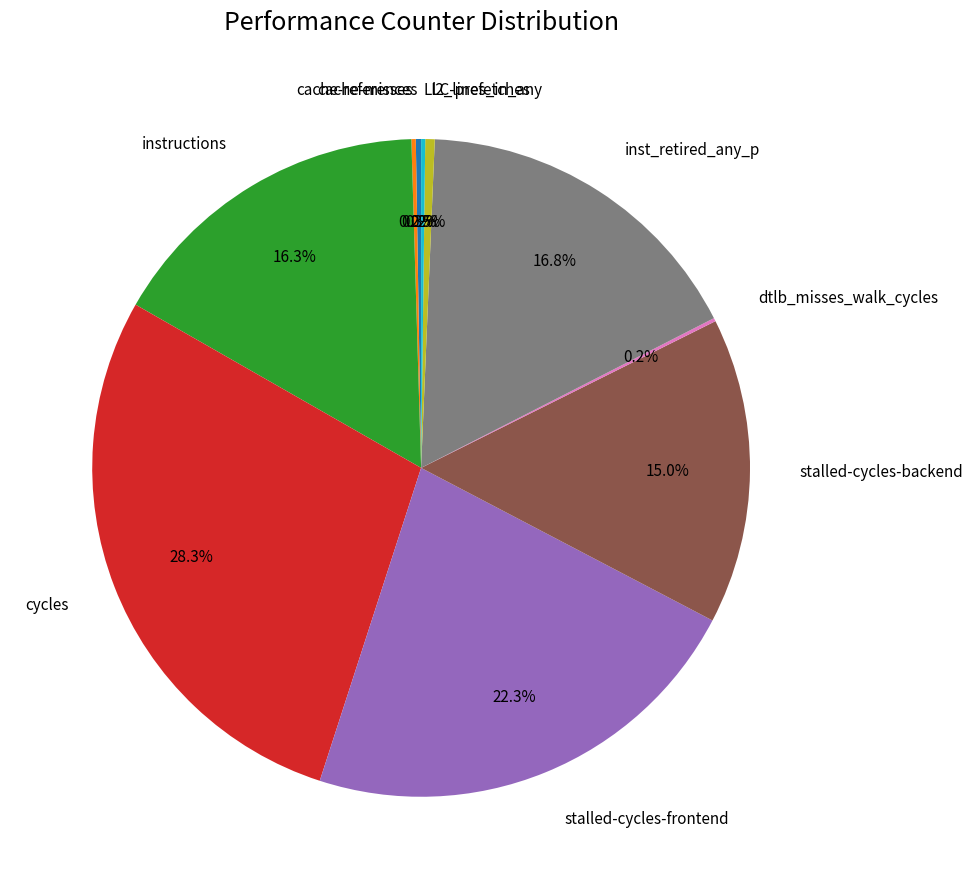

Which category has the biggest portion of the pie?

cycles